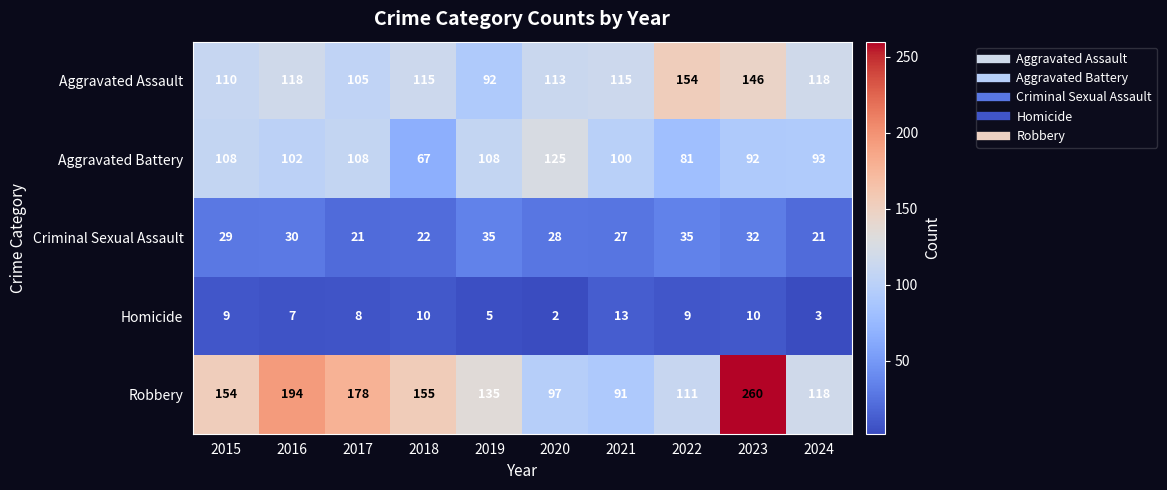

What is the minimum value for Criminal Sexual Assault?

21